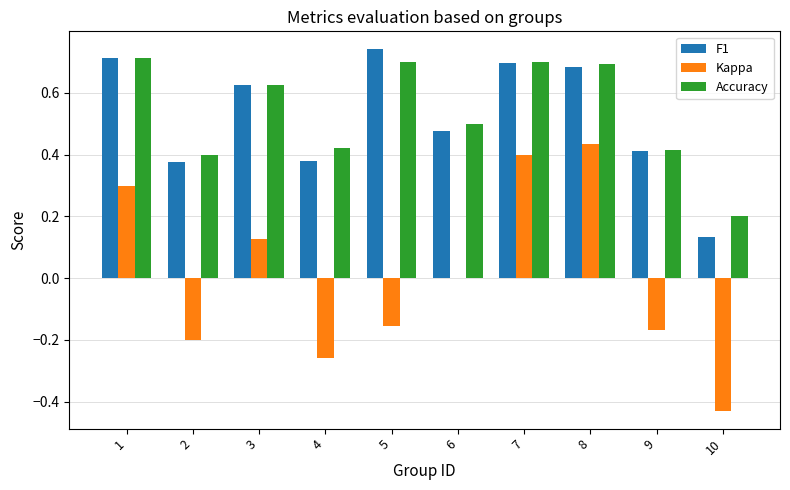

Is the value of F1 at 4 greater than the value of Kappa at 10?

Yes